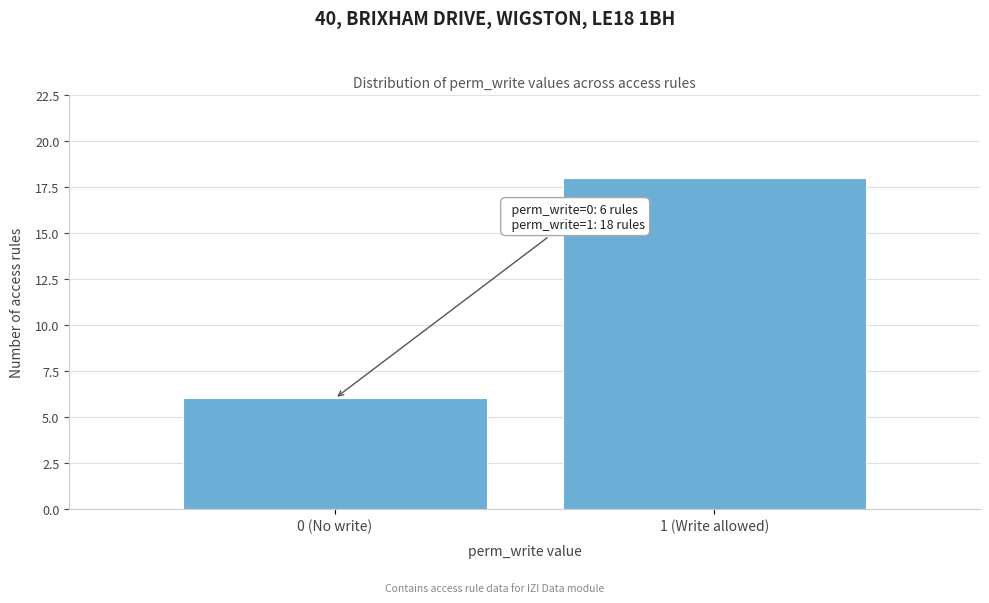

Reading left to right, what are all the values shown in this chart?

6	18